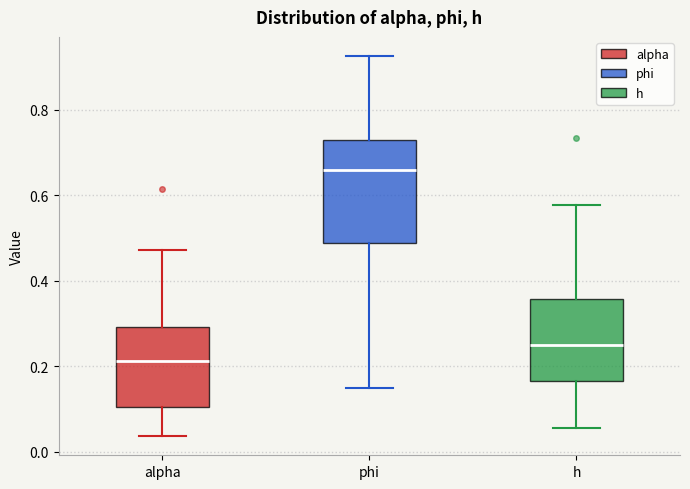

Reading left to right, read every box against the y-axis: the position of its median line, the range the box covers, and the ends of its whiskers. The values are not printed on the chart, so give them approximately, as read against the axis.

alpha: median 0.22, box 0.10 to 0.30, whiskers 0.04 to 0.48
phi: median 0.66, box 0.48 to 0.72, whiskers 0.14 to 0.92
h: median 0.24, box 0.16 to 0.36, whiskers 0.06 to 0.58